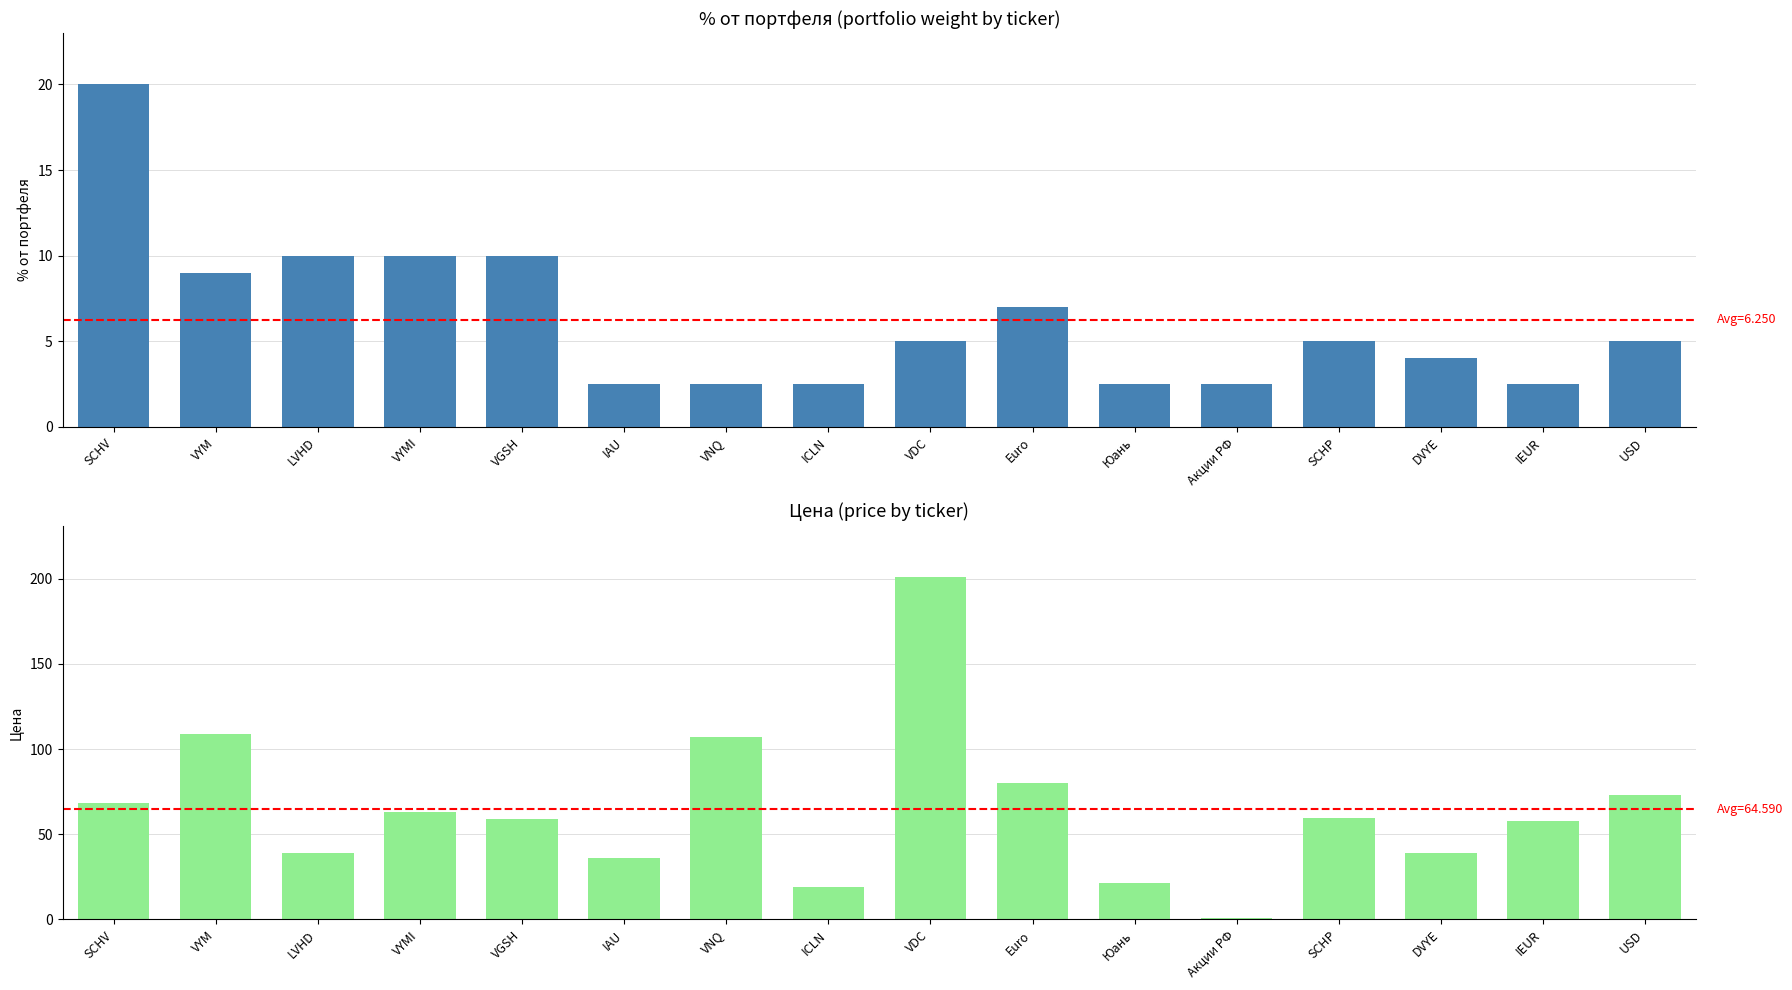

What is the maximum value for % от портфеля?

20.0